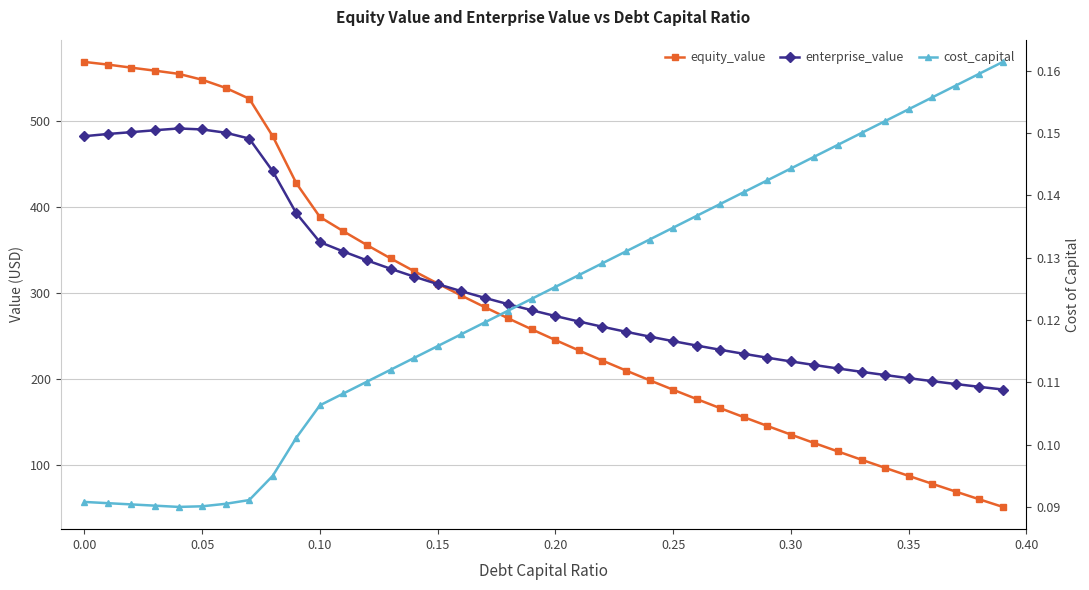

What is the label of the 10th point from the right?

0.30